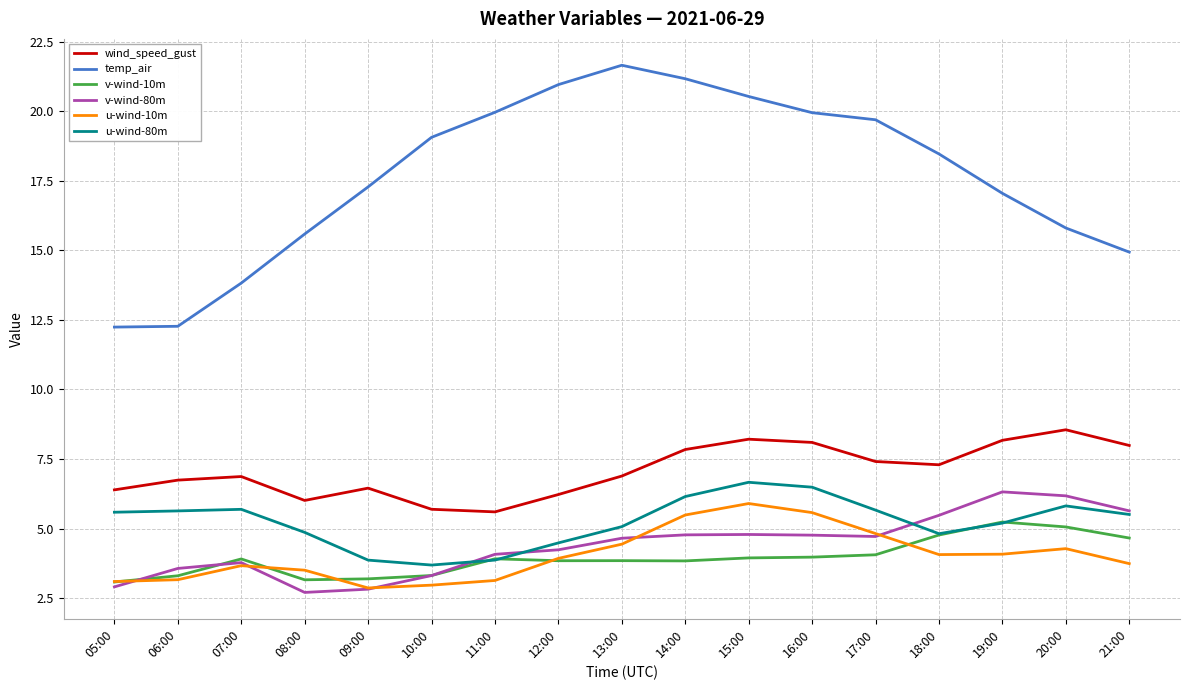

Which category has the highest value in the temp_air series?

13:00